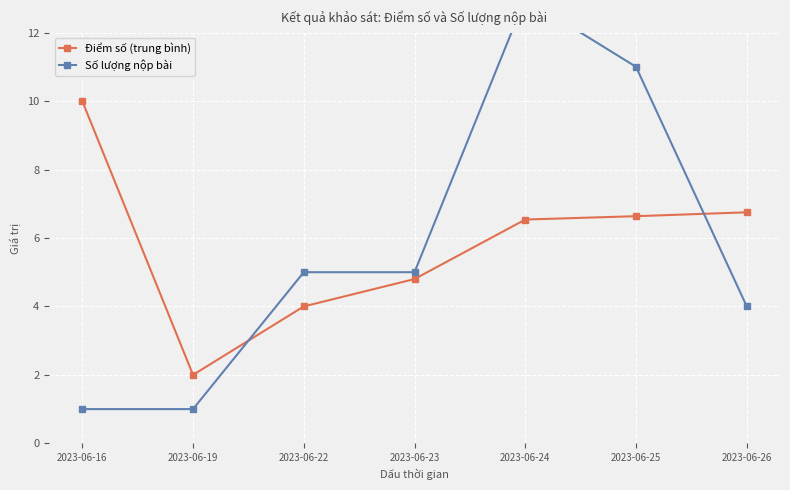

Where do Số lượng nộp bài and Điểm số (trung bình) first cross each other?

2023-06-19 and 2023-06-22